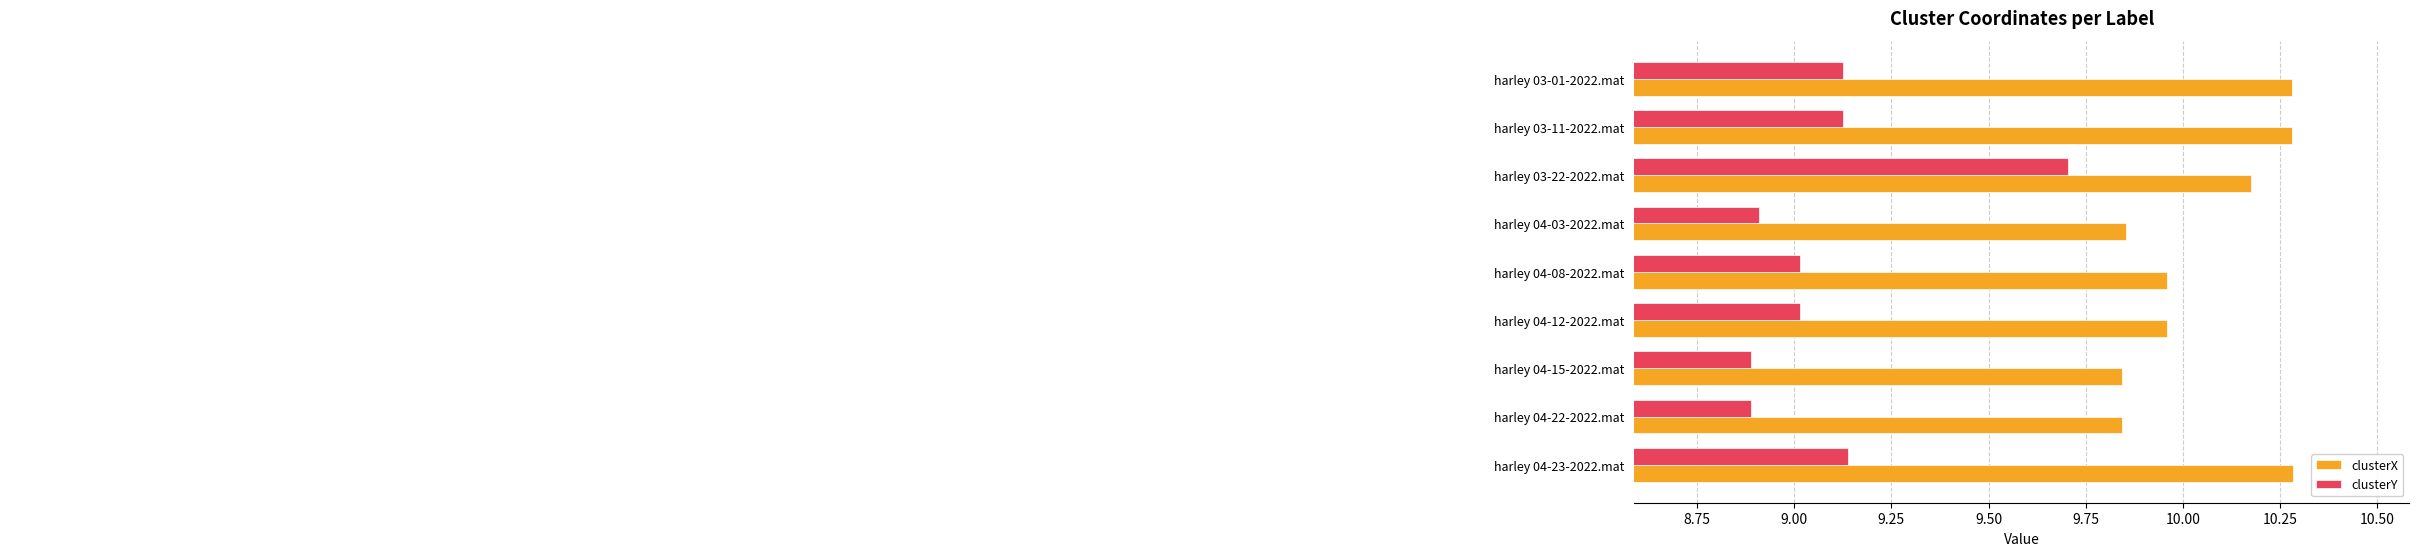

Which series has the largest total across all categories?

clusterX